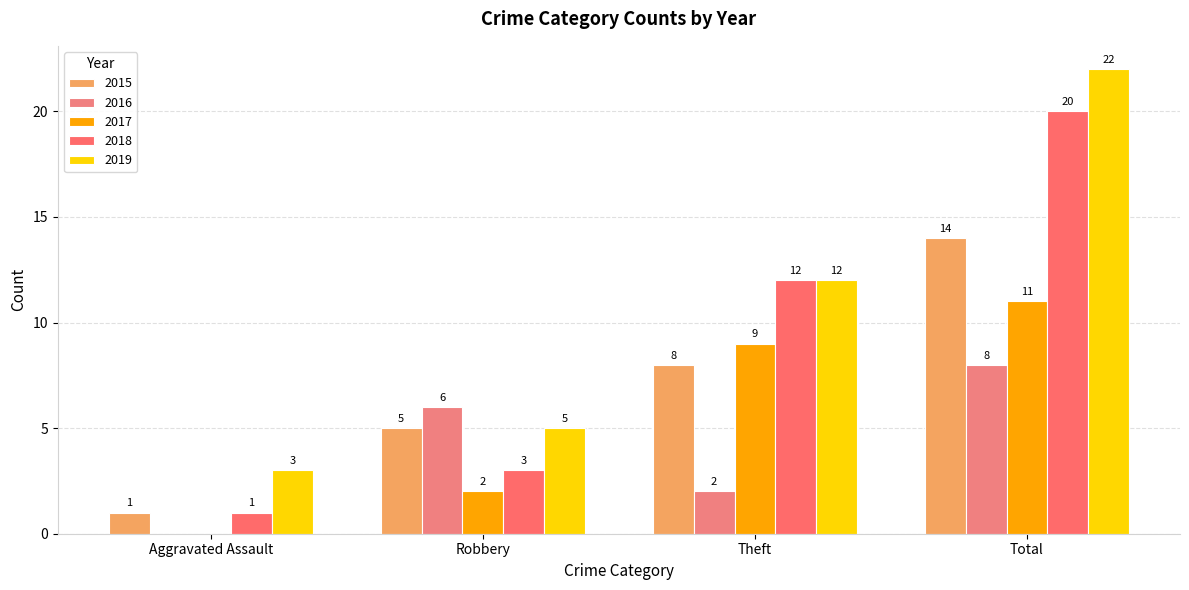

What is the maximum value shown in the chart?

22